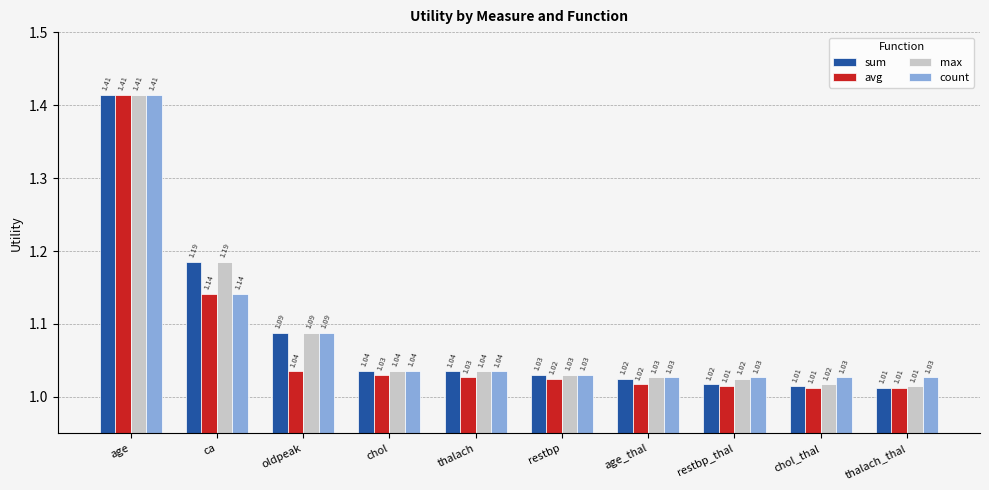

At which label does sum reach its peak?

age